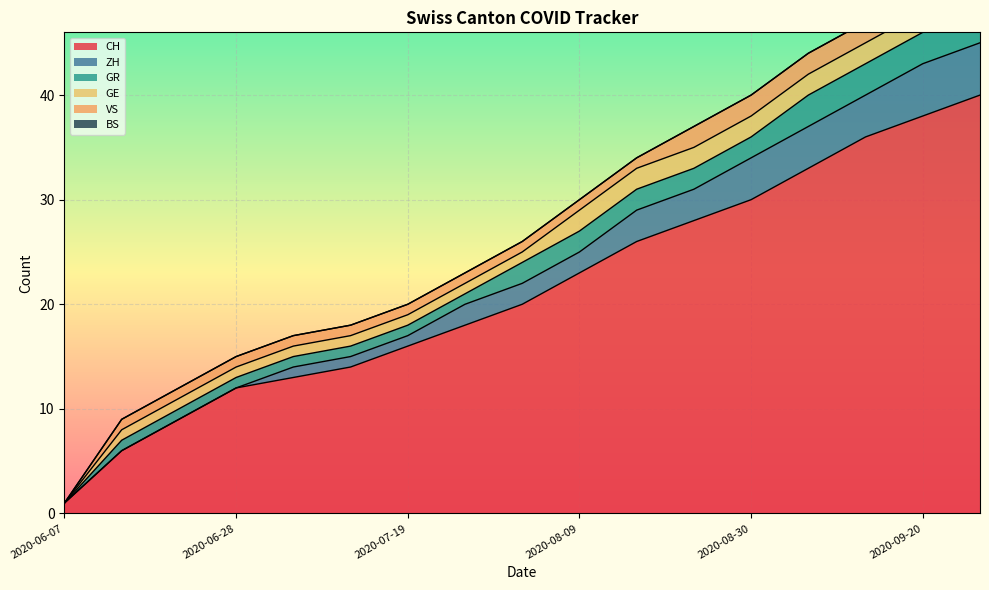

What is the label of the 9th point from the left?

2020-08-02